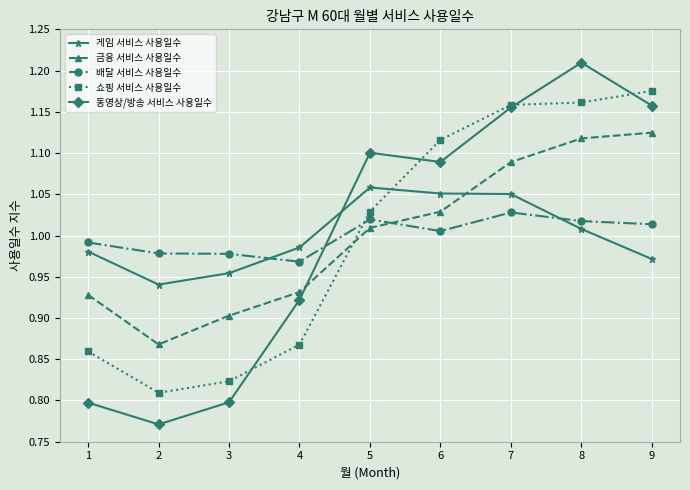

What is the difference between the maximum and minimum values in the 배달 서비스 사용일수 series?

0.1